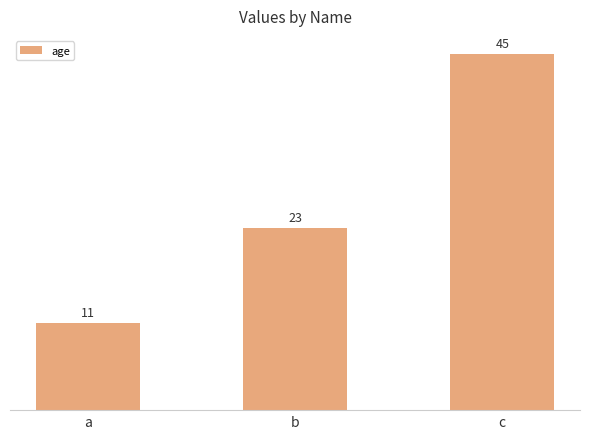

Which label corresponds to the smallest value in the chart?

a